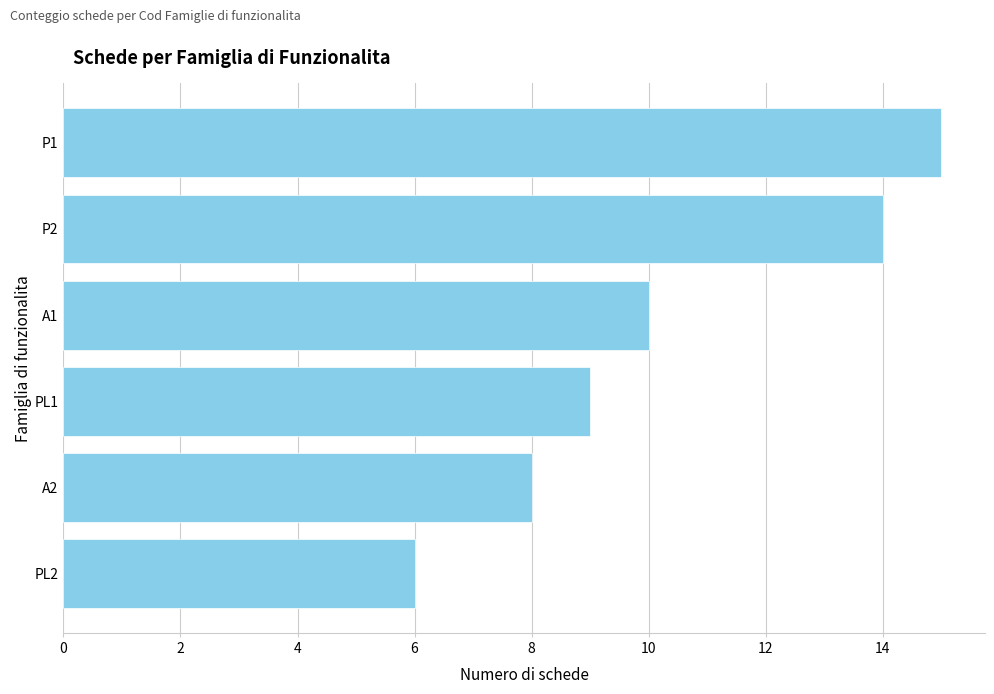

Does the chart contain any negative values?

No